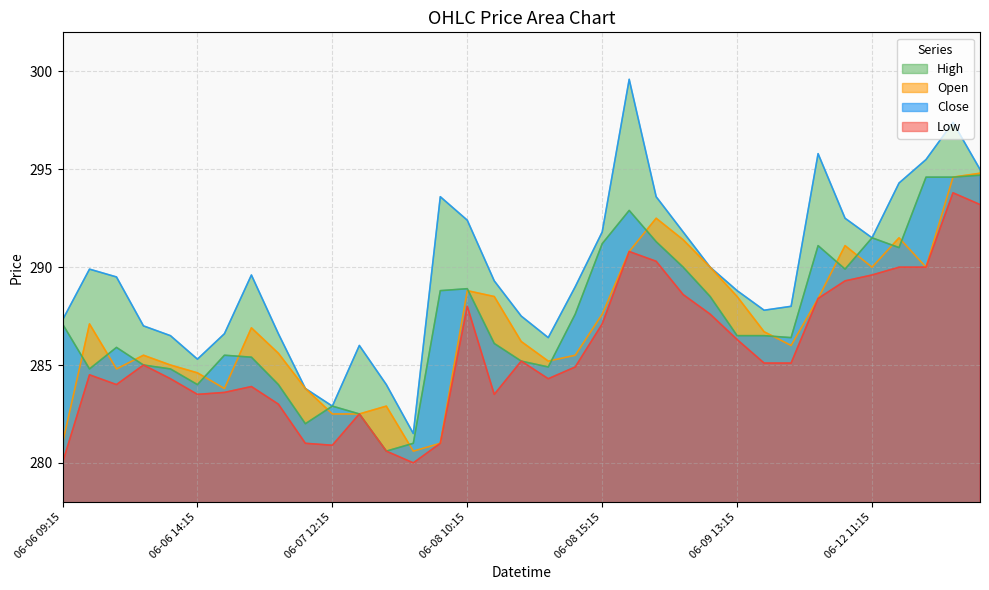

True or false: Open and High intersect in this chart.

False